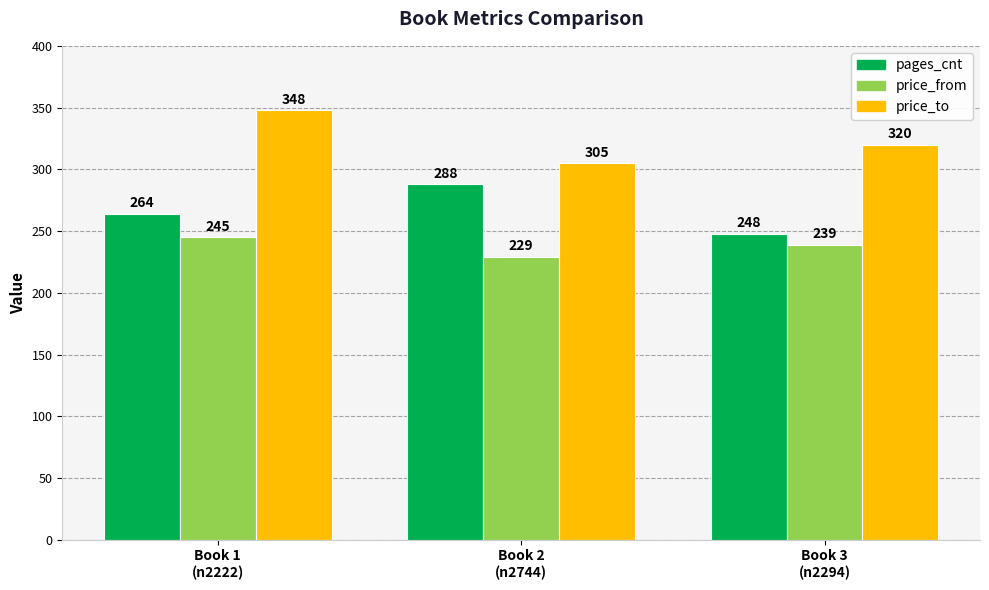

What is the sum of all price_from values?

713